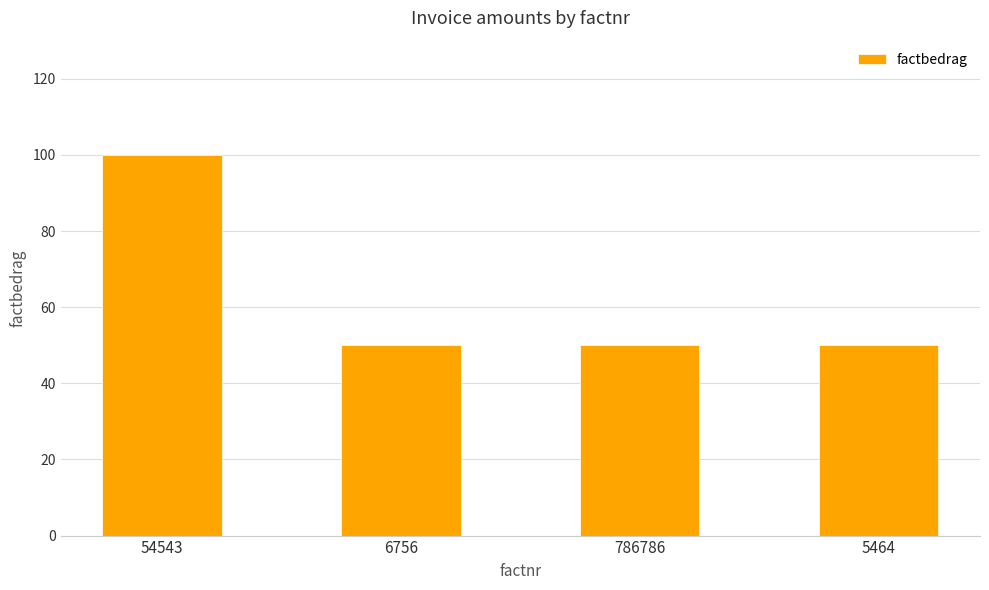

At which category does the chart reach its peak across all series?

54543